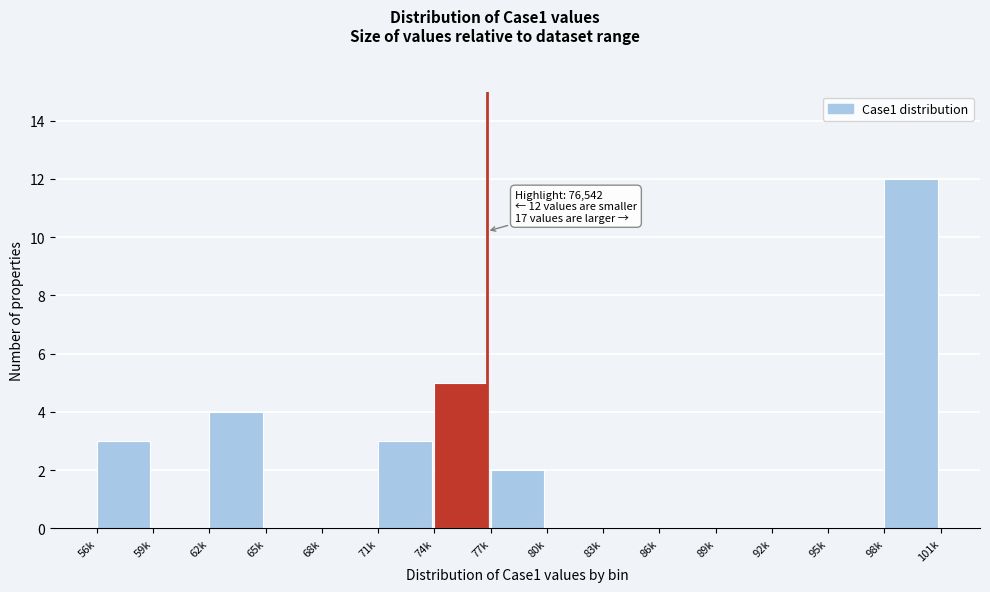

Reading left to right, extract all data points from this chart.

56k=3	59k=0	62k=4	65k=0	68k=0	71k=3	74k=5	77k=2	80k=0	83k=0	86k=0	89k=0	92k=0	95k=0	98k=12